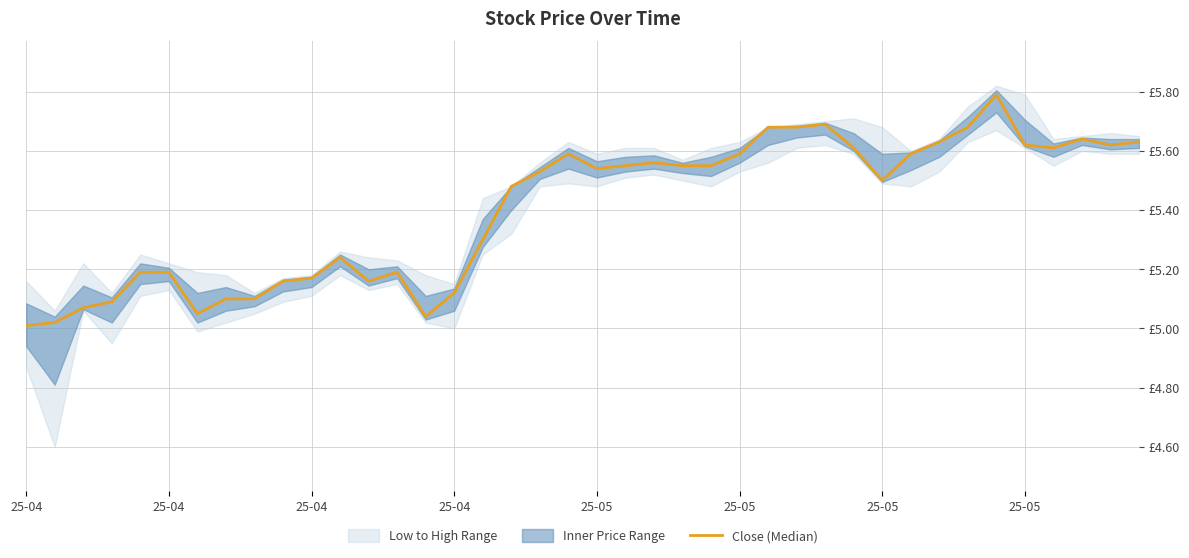

What is the label of the 17th point from the right?

23